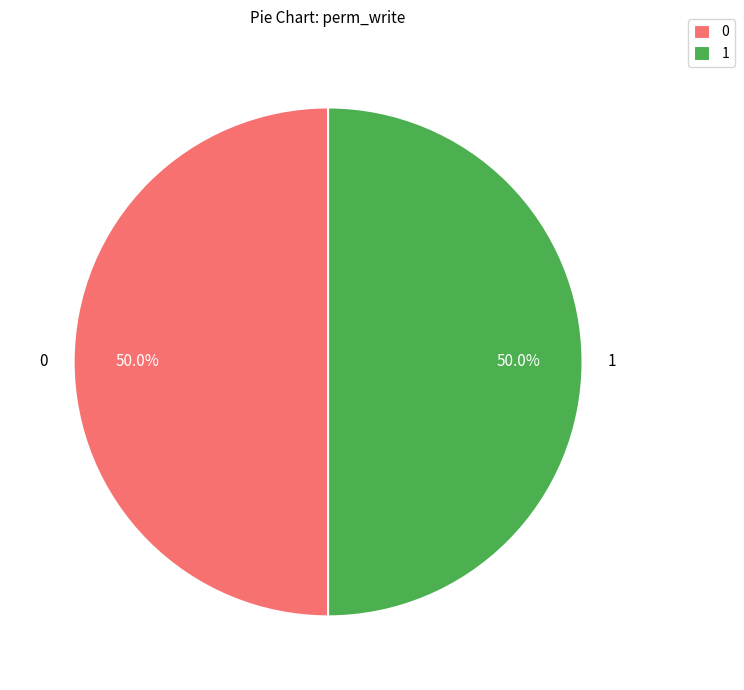

Approximately how many times larger is the value at 1 compared to 0?

1.0